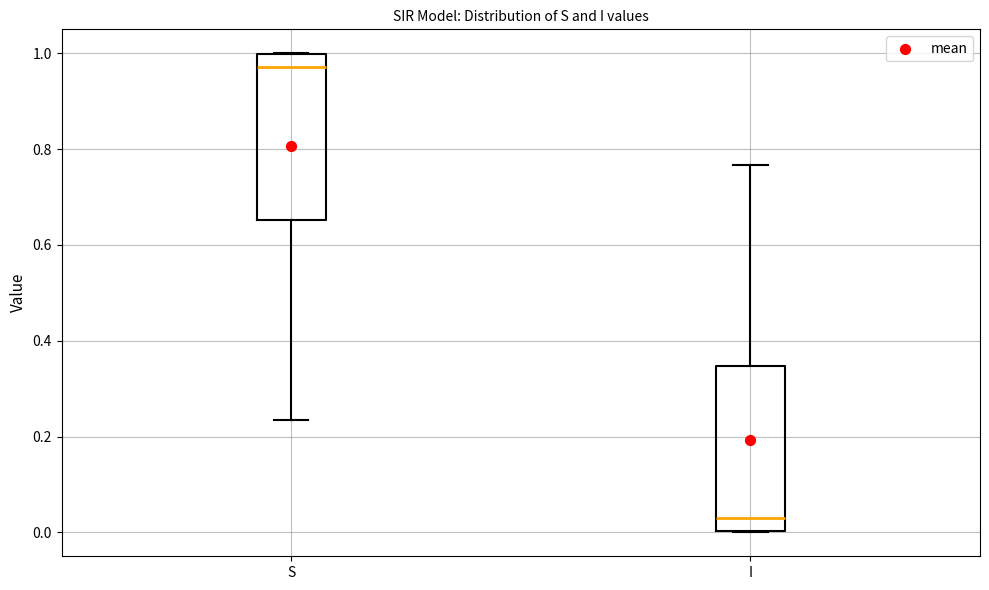

Which box has the highest median line?

S